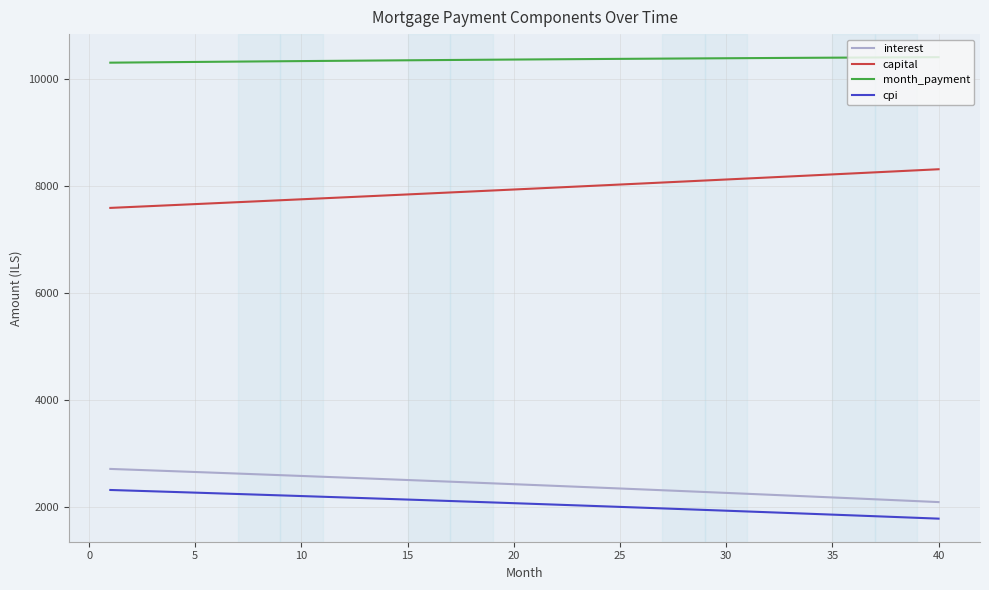

What is the difference between the maximum and minimum values in the cpi series?

535.9